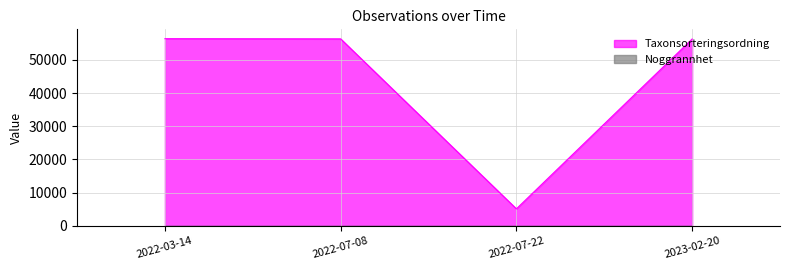

What is the sum of all values?

174188